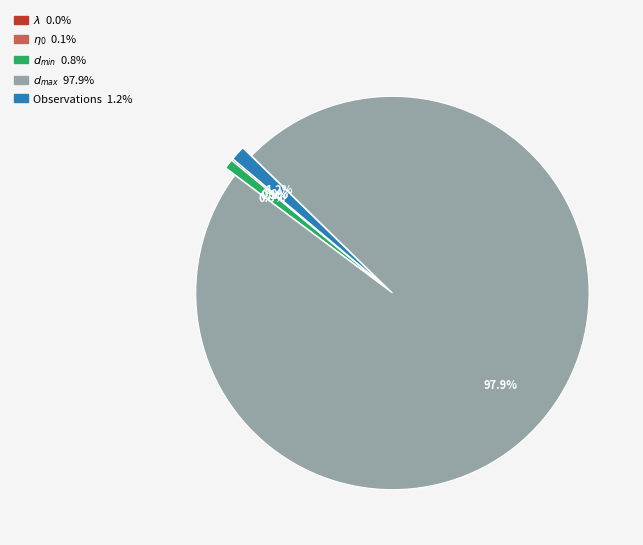

Is there a majority slice in this chart?

Yes